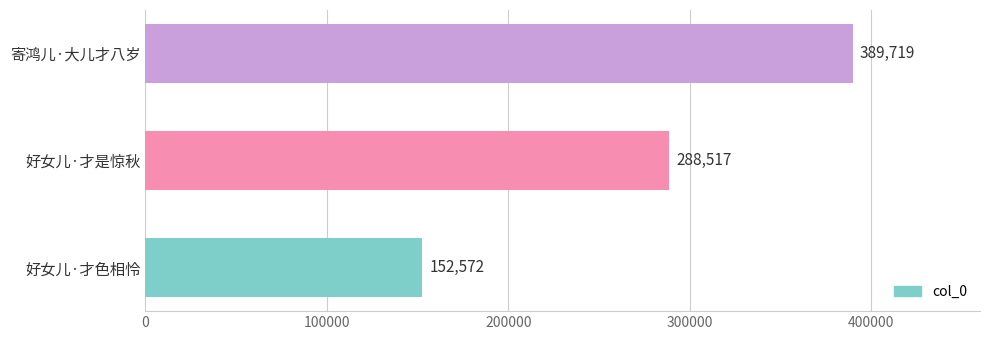

List the labels in order of value, largest first.

寄鸿儿·大儿才八岁, 好女儿·才是惊秋, 好女儿·才色相怜